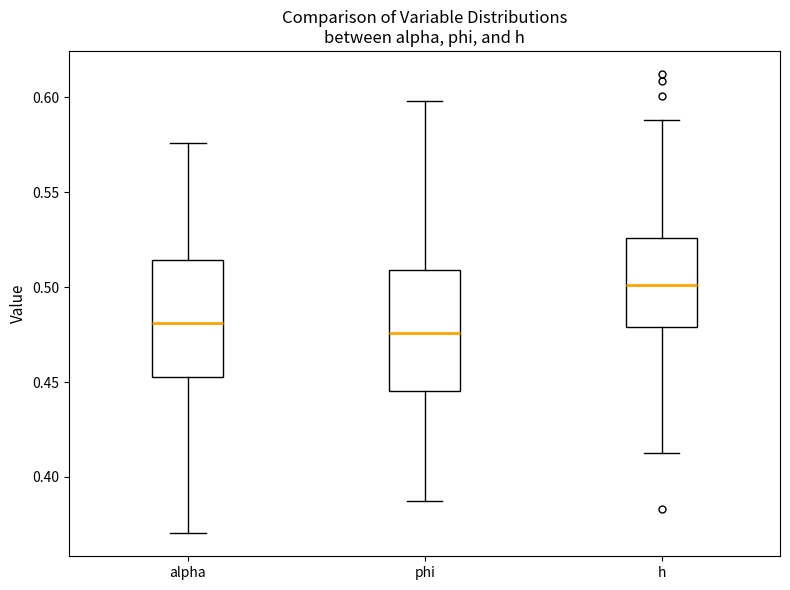

Reading left to right, transcribe this box plot: for each box, give where its median line is, the range the box spans, and where its two whiskers end, as read against the y-axis. The values are not printed on the chart, so give them approximately, as read against the axis.

alpha: median 0.480, box 0.455 to 0.515, whiskers 0.370 to 0.575
phi: median 0.475, box 0.445 to 0.510, whiskers 0.385 to 0.600
h: median 0.500, box 0.480 to 0.525, whiskers 0.410 to 0.590